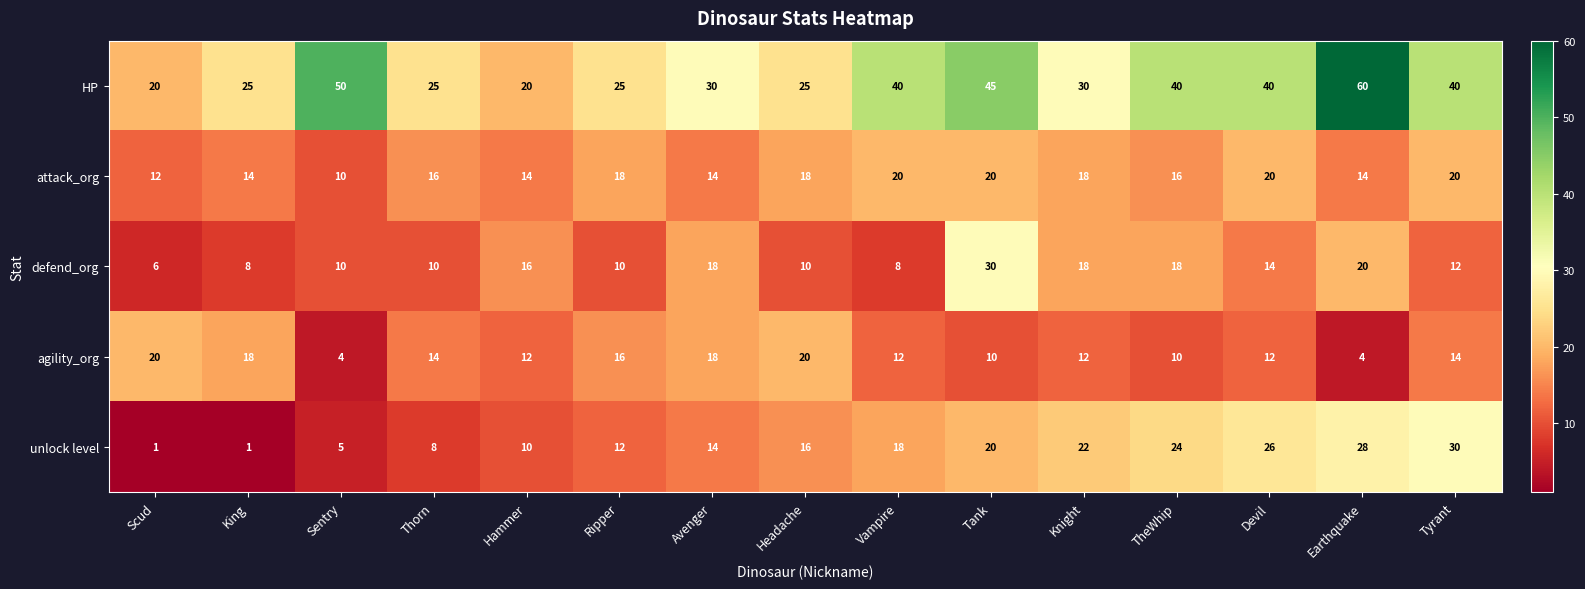

What is the sum of all defend_org values?

208